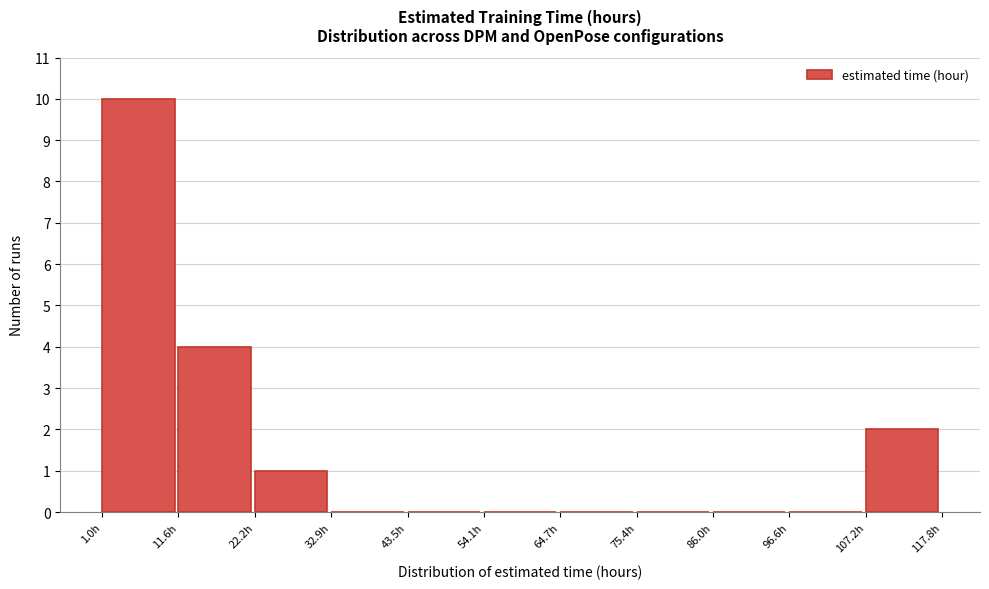

Reading left to right, transcribe this chart: for each bar, give the range it covers on the x-axis and its height. Neither the bar edges nor the heights are printed on the chart, so give them approximately, as read against the axes.

0 to 12: 10
12 to 22: 4
22 to 32: 1
32 to 44: 0
44 to 54: 0
54 to 64: 0
64 to 76: 0
76 to 86: 0
86 to 96: 0
96 to 108: 0
108 to 118: 2